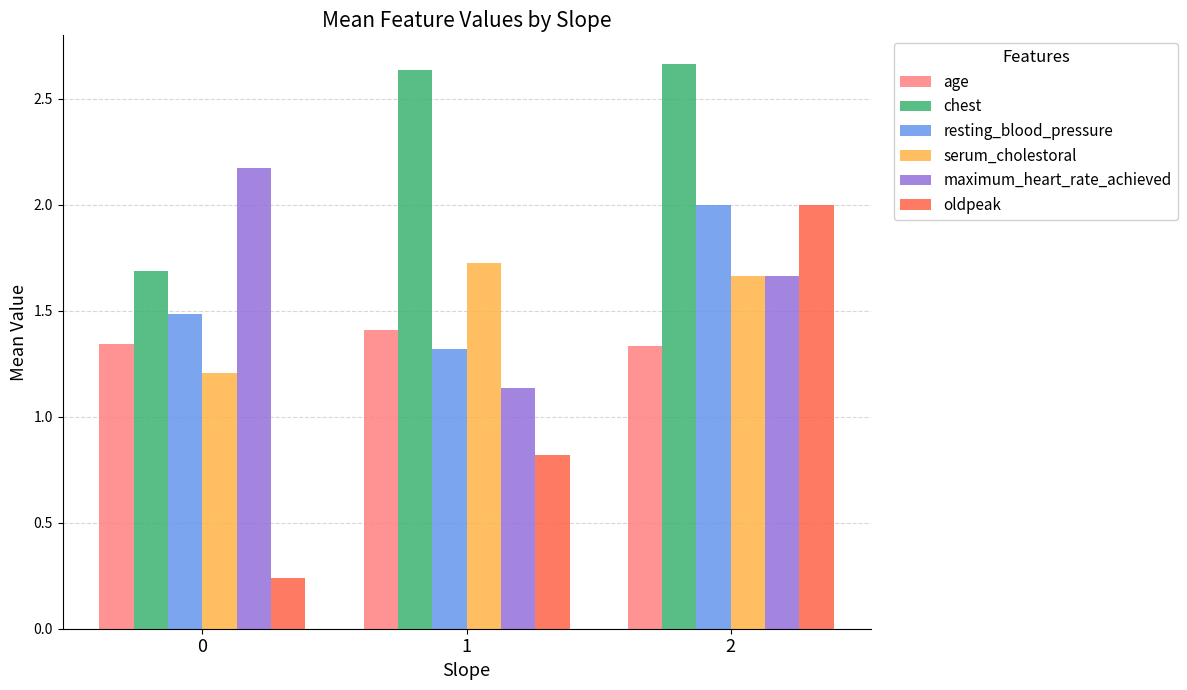

What is the total value across all series at 1?

9.0